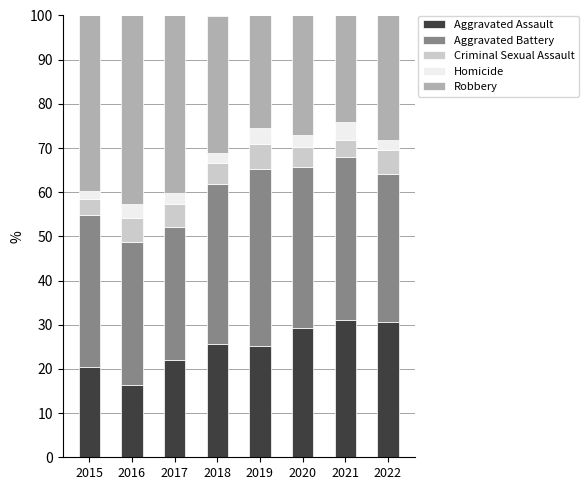

What is the total value across all series at 2022?

100.0